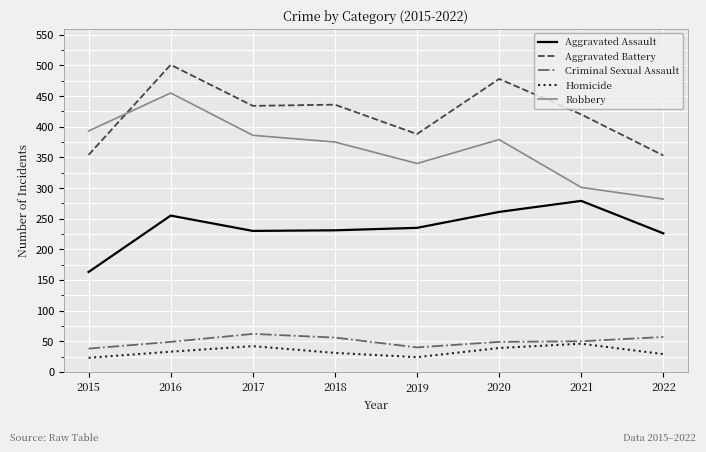

What is the difference between the second highest and second lowest values in the Aggravated Battery series?

124